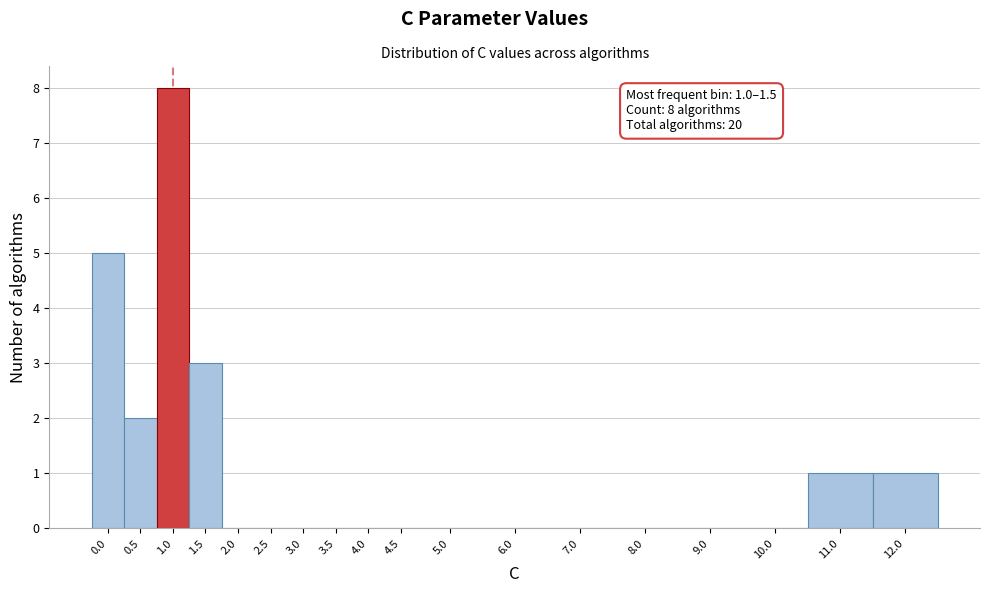

Reading right to left, list all the values displayed in this chart.

12.0=1	11.0=1	10.0=0	9.0=0	8.0=0	7.0=0	6.0=0	5.0=0	4.5=0	4.0=0	3.5=0	3.0=0	2.5=0	2.0=0	1.5=3	1.0=8	0.5=2	0.0=5